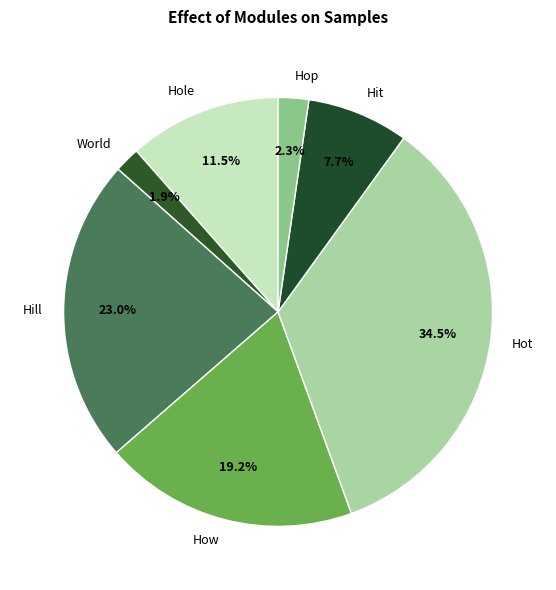

Does World represent more than half of the total?

No